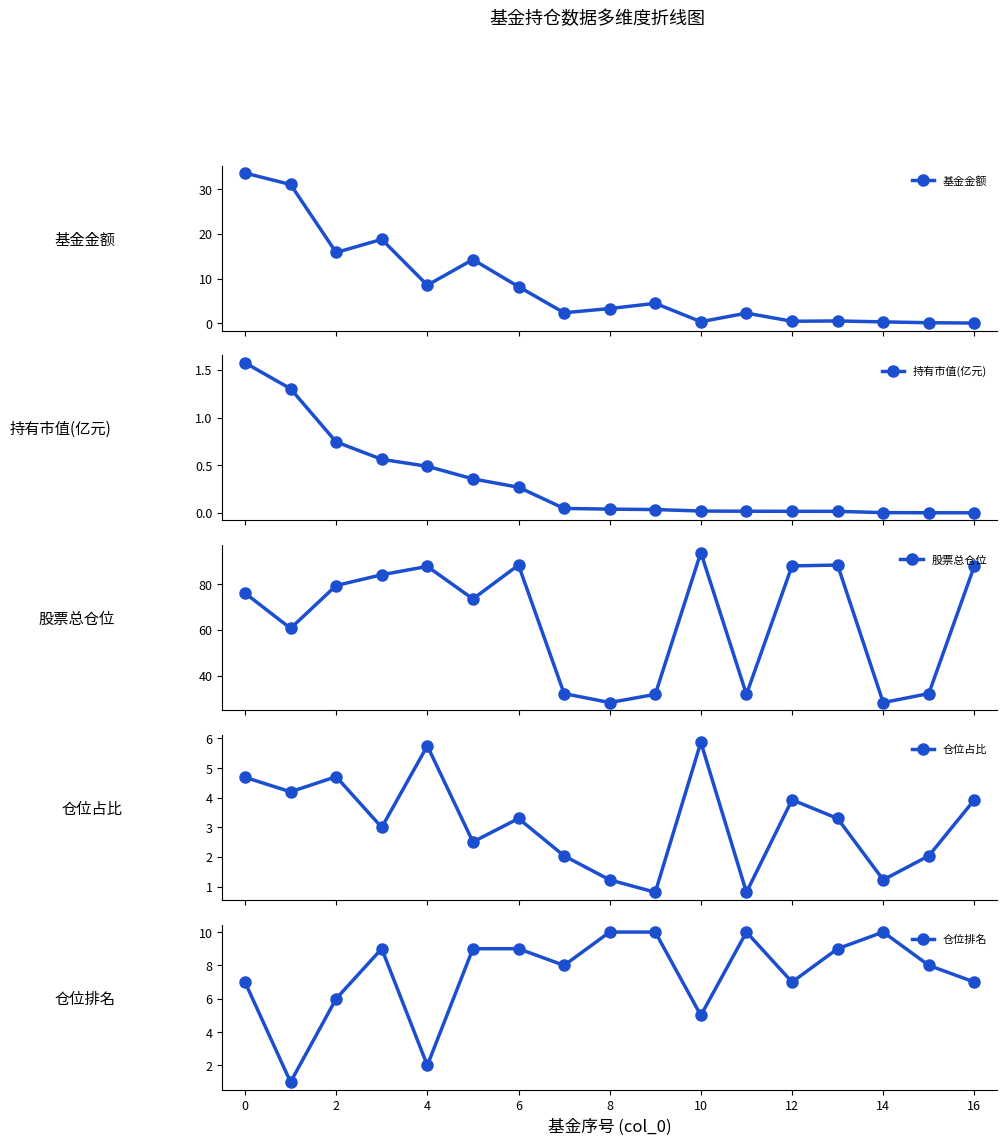

How many interior local valleys does the 股票总仓位 series have?

5